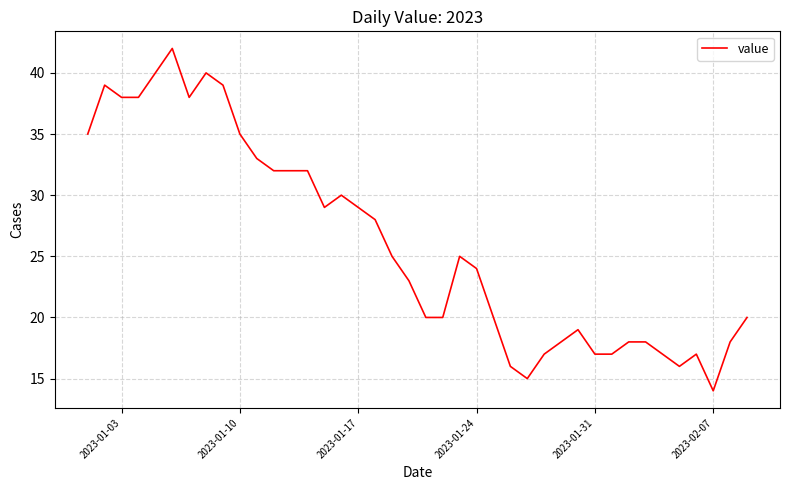

What is the difference between the maximum and minimum values?

28